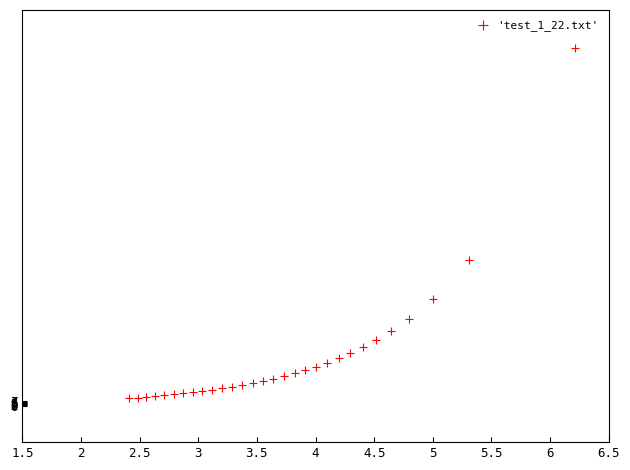

What is the range of X values (max minus min)?

3.8